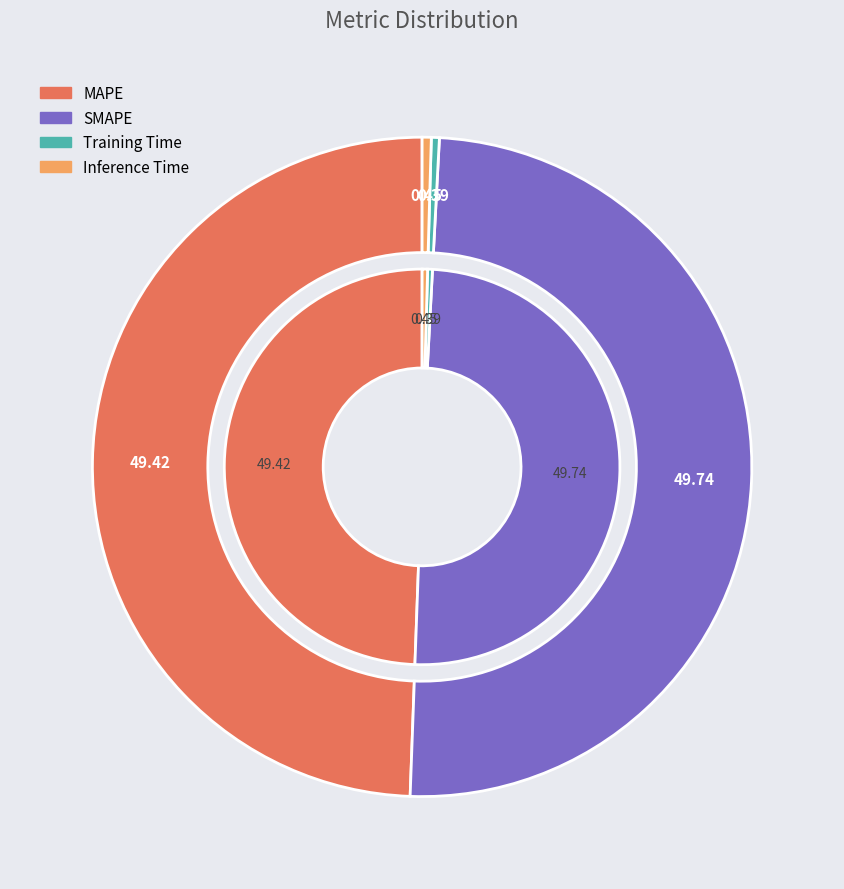

To the nearest percent, what portion does SMAPE represent?

50%